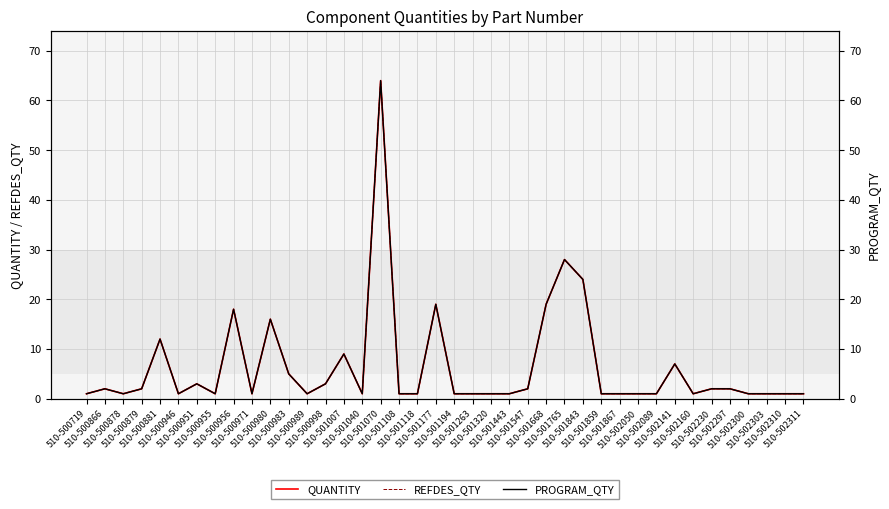

True or false: PROGRAM_QTY has more than 2 interior local peaks.

True